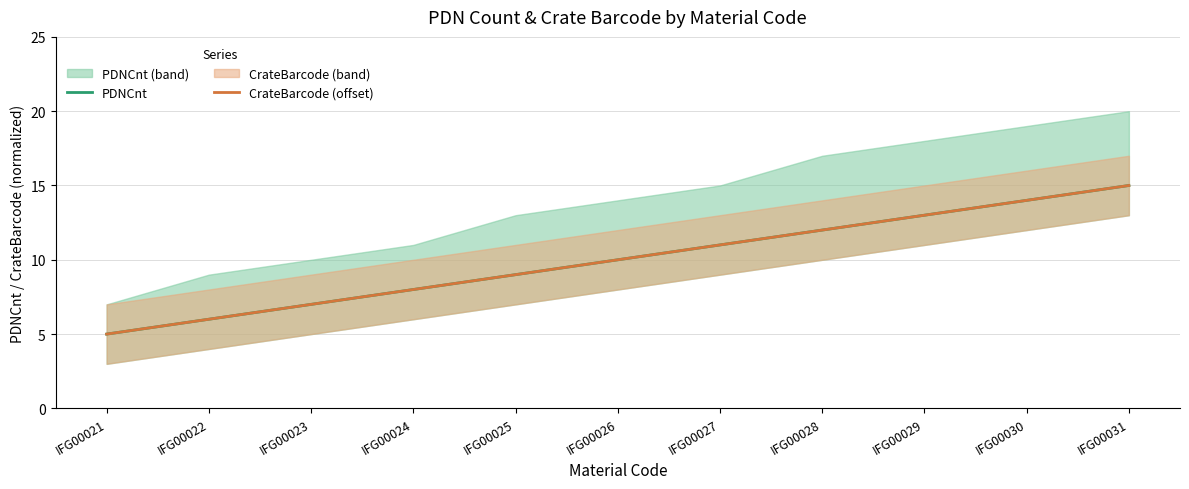

True or false: PDNCnt has more than 1 points higher than both neighbors.

False